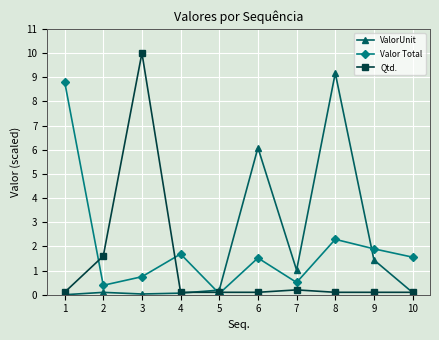

Read the Qtd. value at 5.

0.1